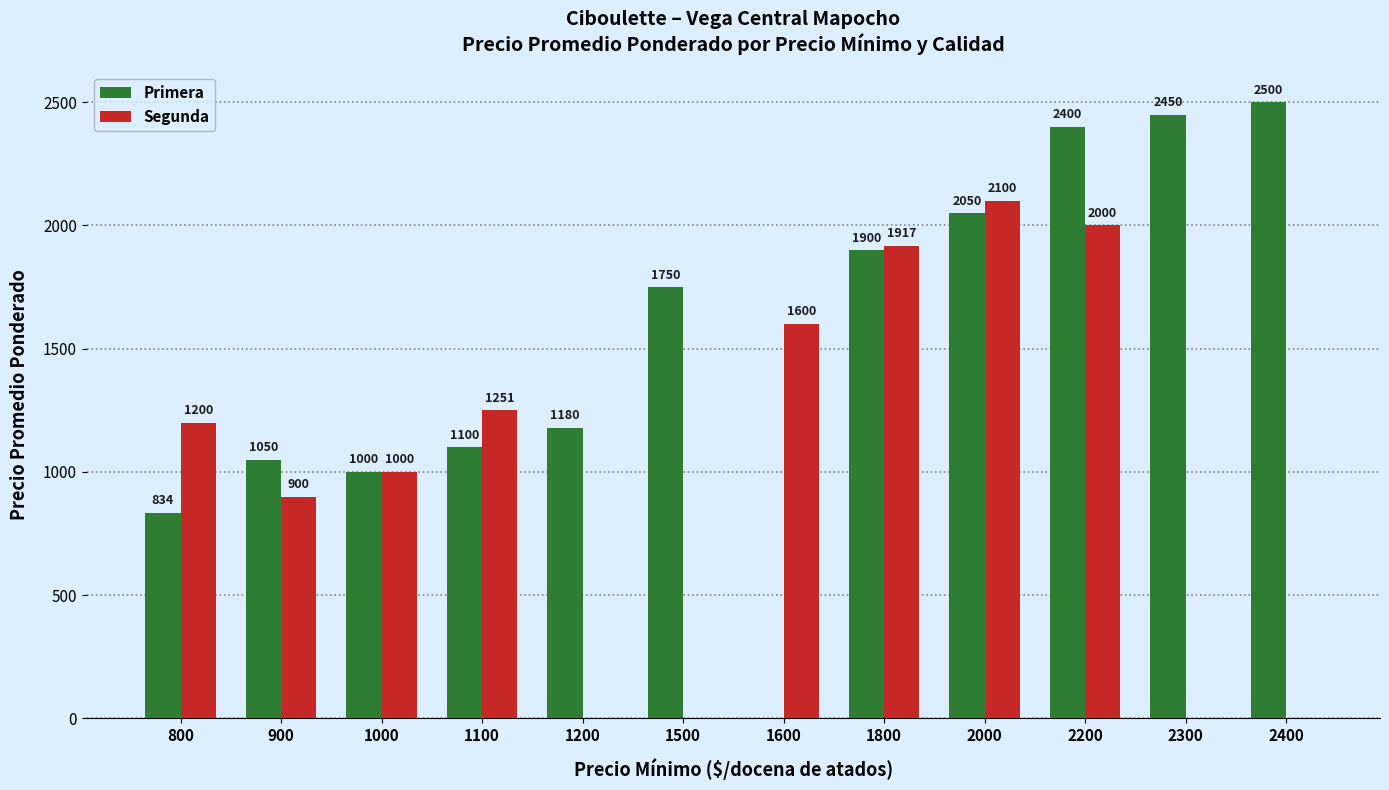

What is the sum of all Segunda values?

11968